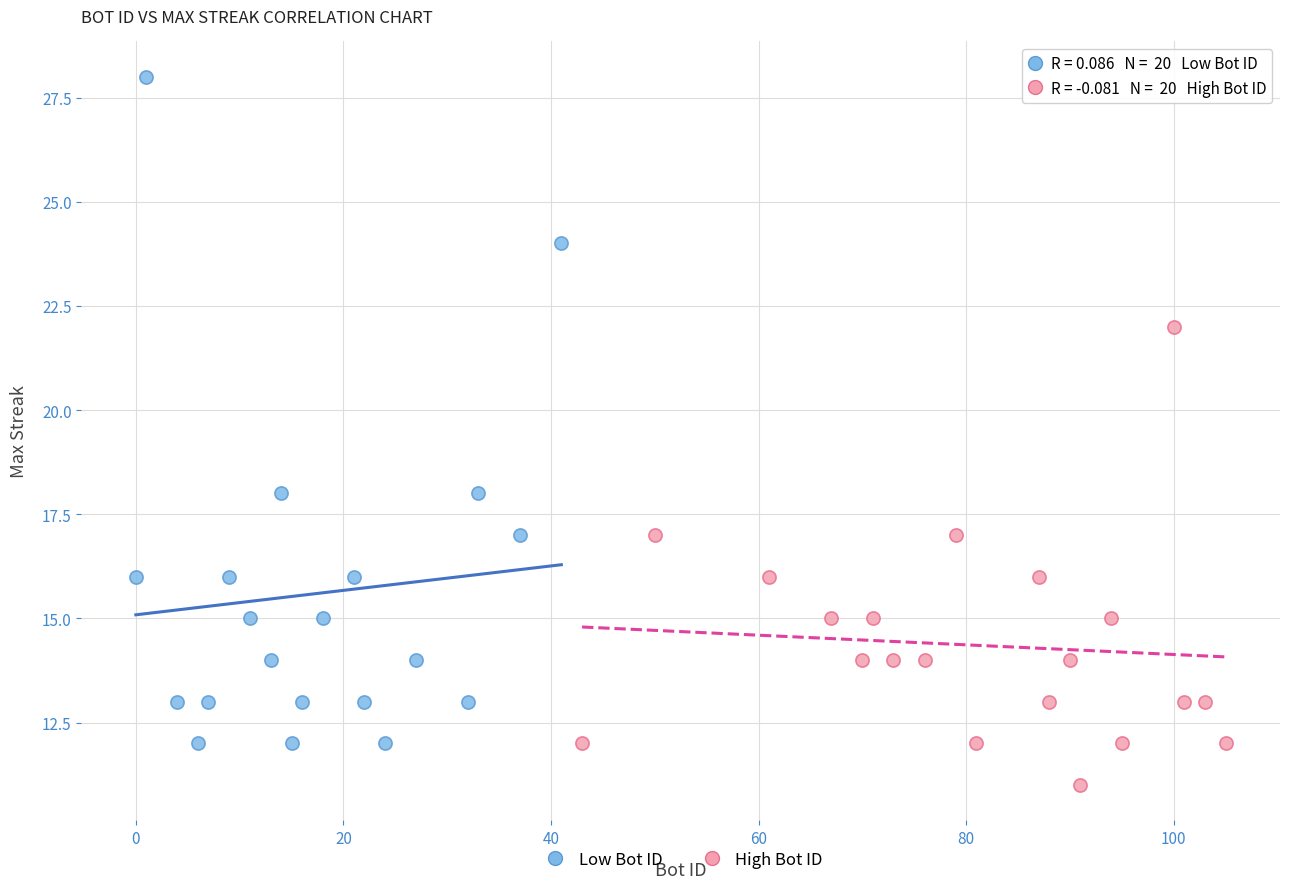

Which series reaches the maximum Y coordinate?

Low Bot ID